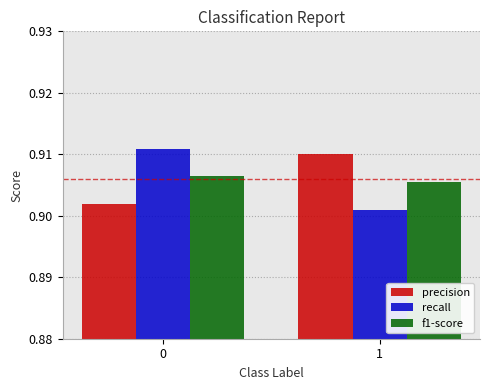

Are the bars grouped side by side (vs. stacked)?

Yes